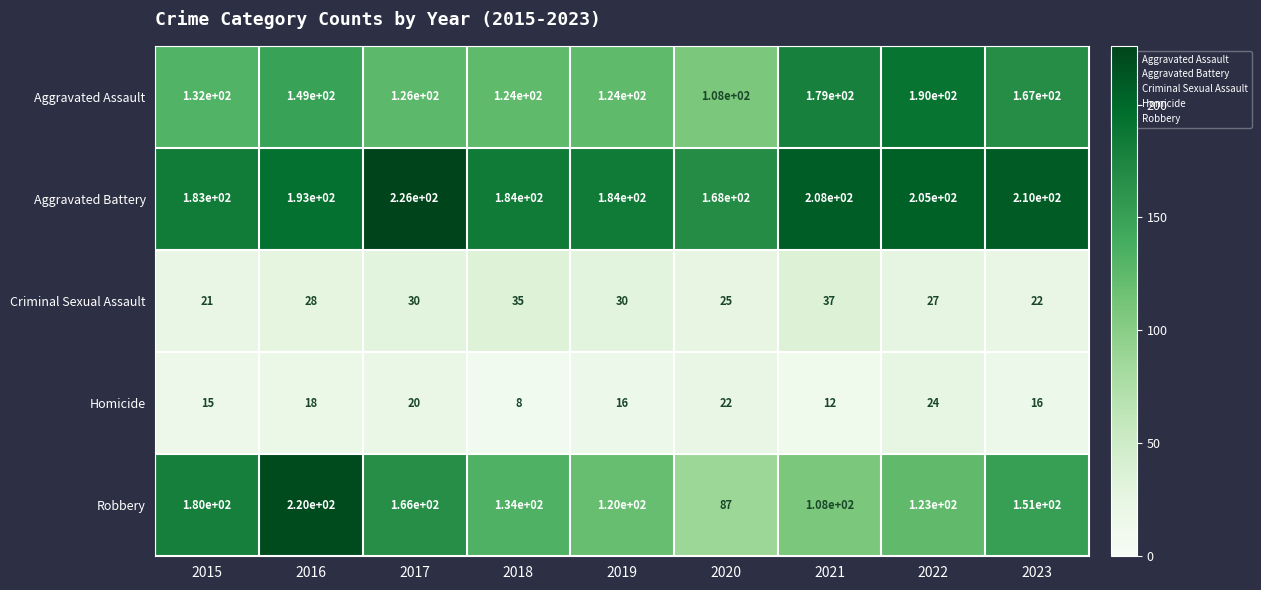

At which label does Homicide first exceed 16?

2016